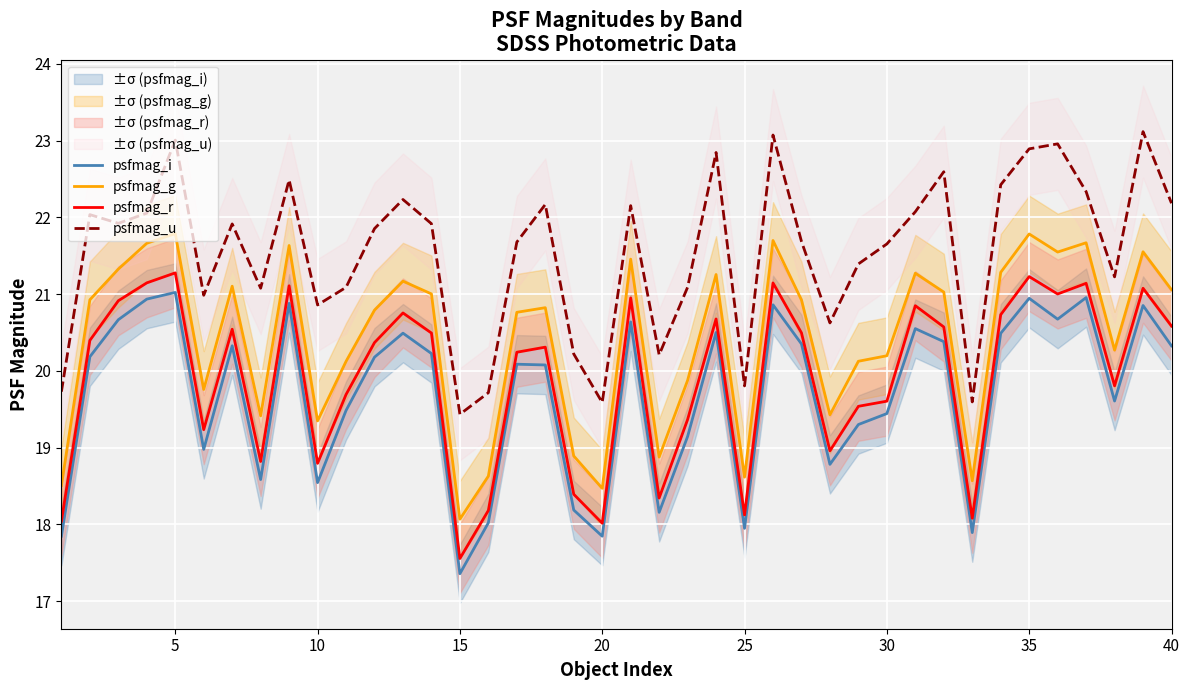

Does the chart display data point markers on the line(s)?

No